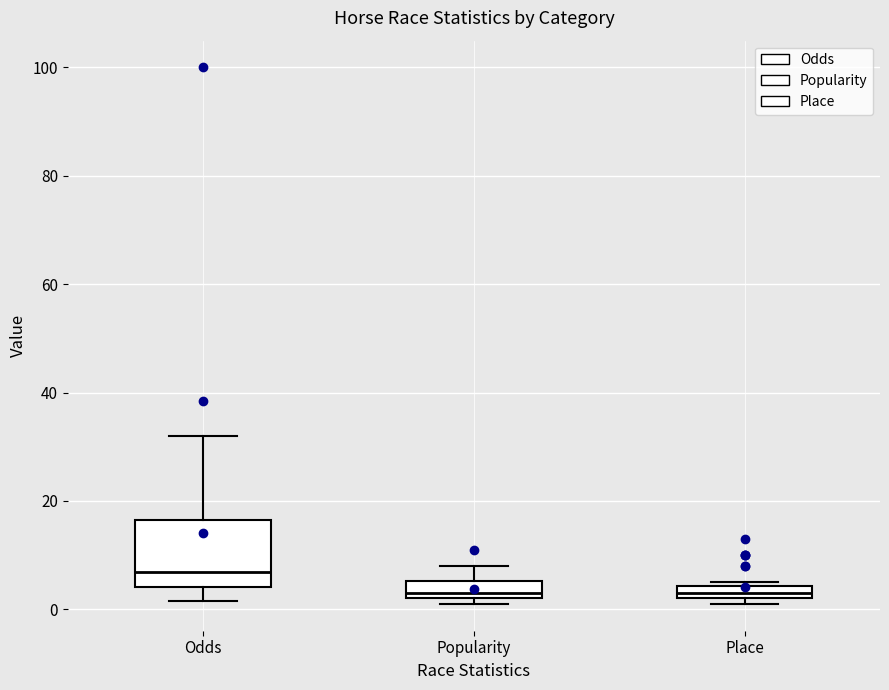

Comparing the boxes themselves (not the whiskers), which one is the tallest?

Odds